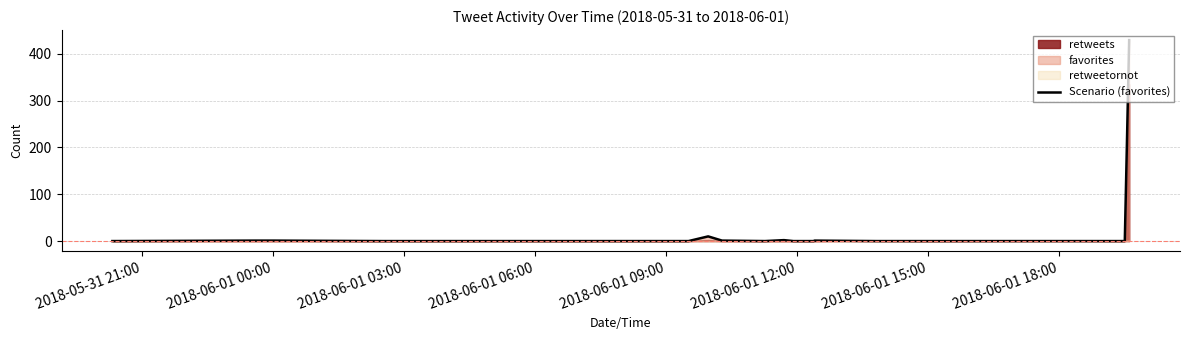

The value at 2018-06-01 18:00 is 4. True or false?

False